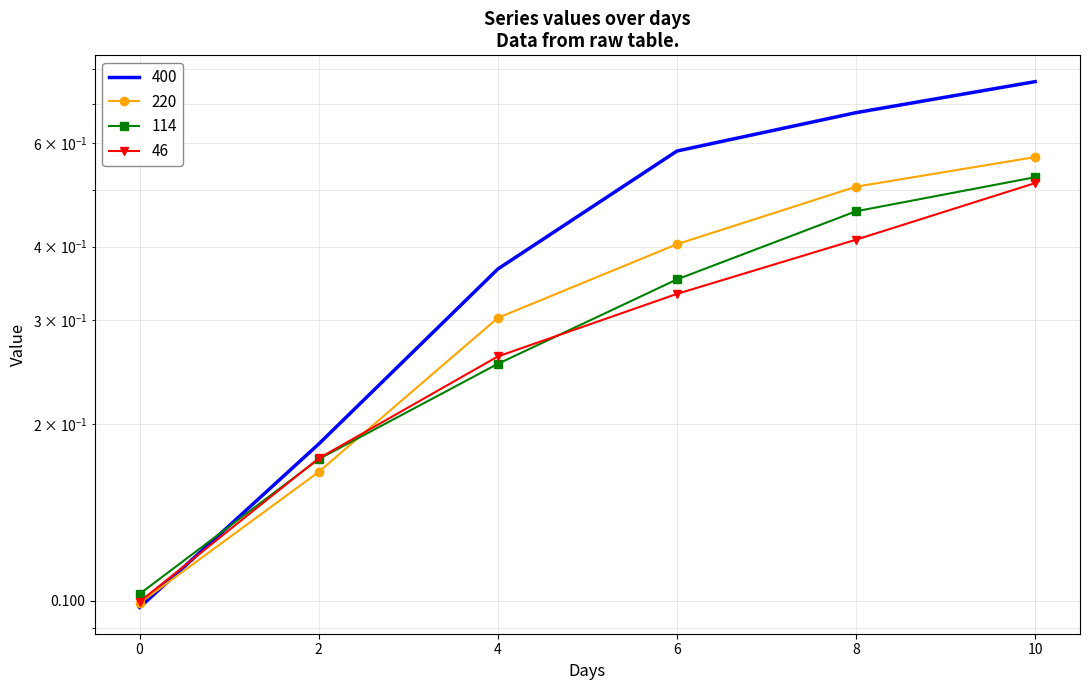

At how many categories does at least one series exceed 0?

6